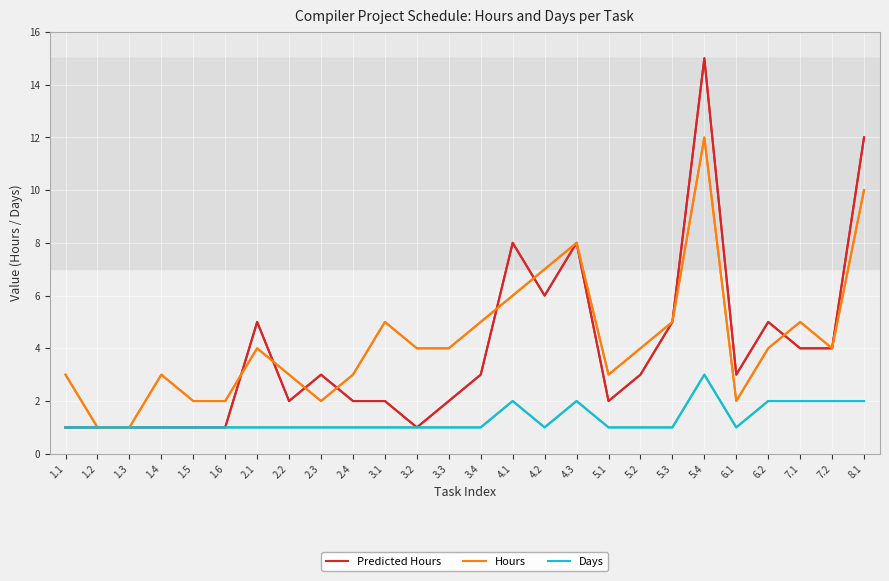

At which category is the sum across all series the highest?

5.4